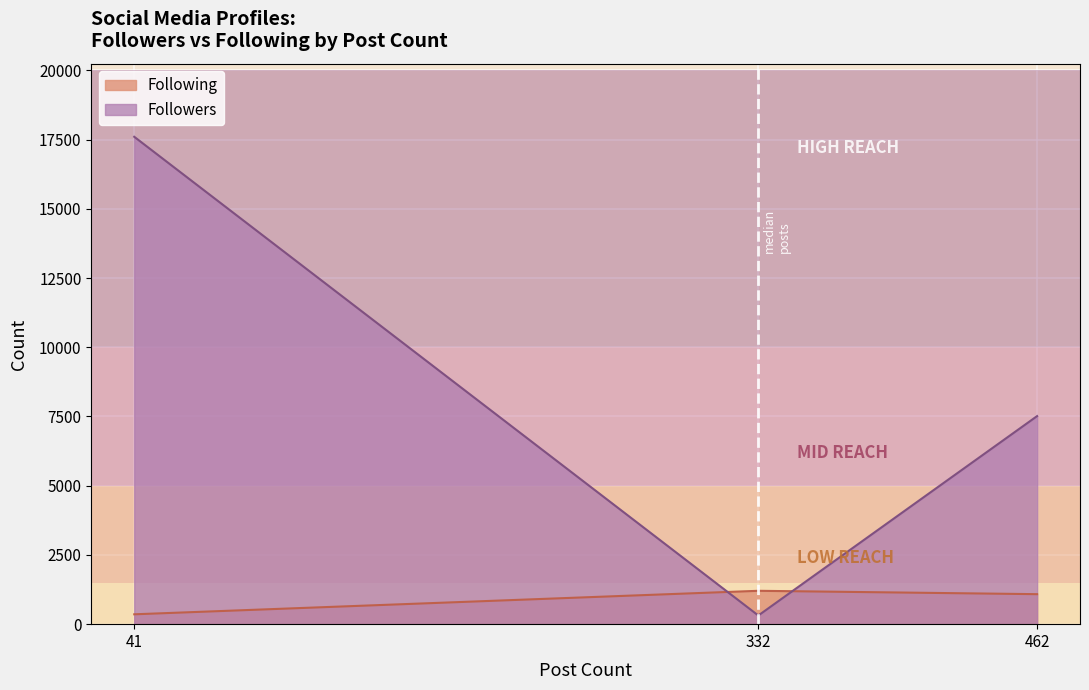

How many lines are shown in the chart?

2